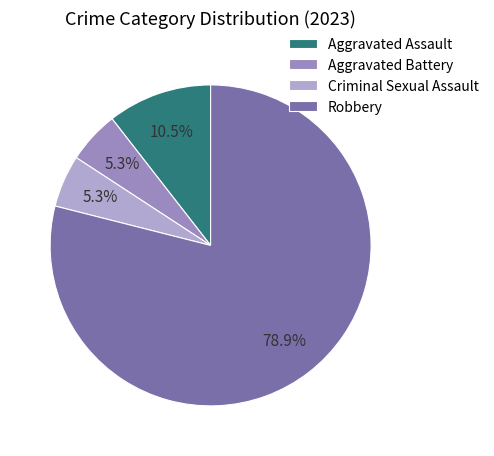

Is it true that Aggravated Battery is 11% of the pie?

False